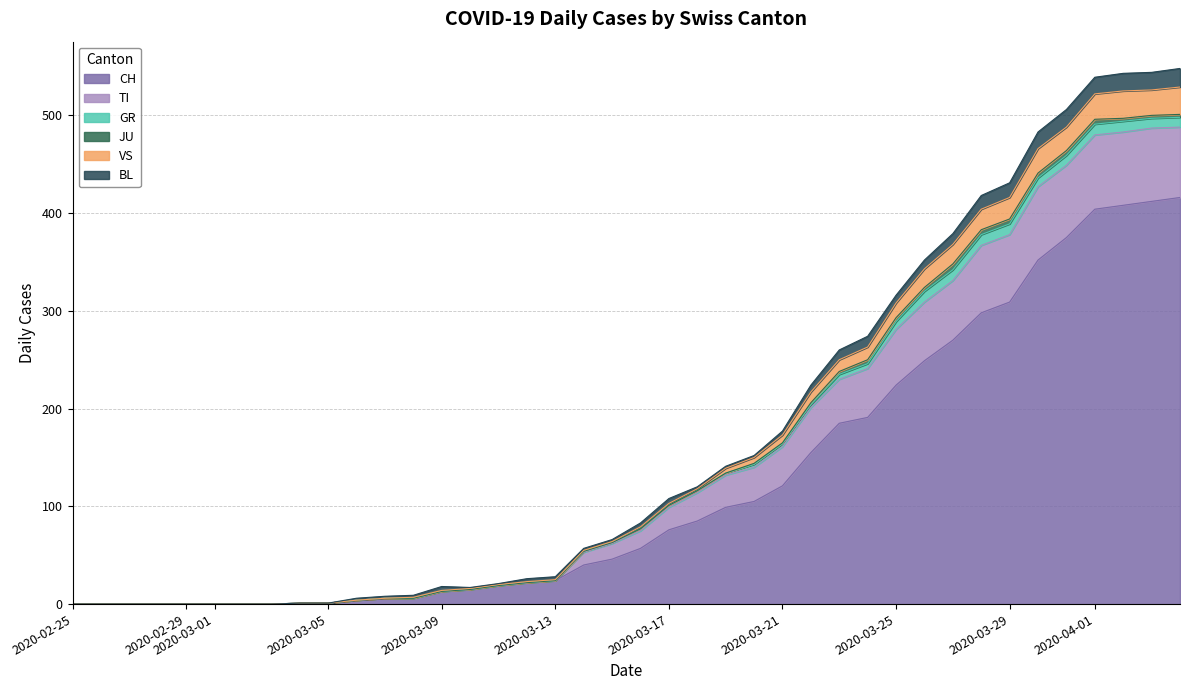

Does the chart display data point markers on the line(s)?

No